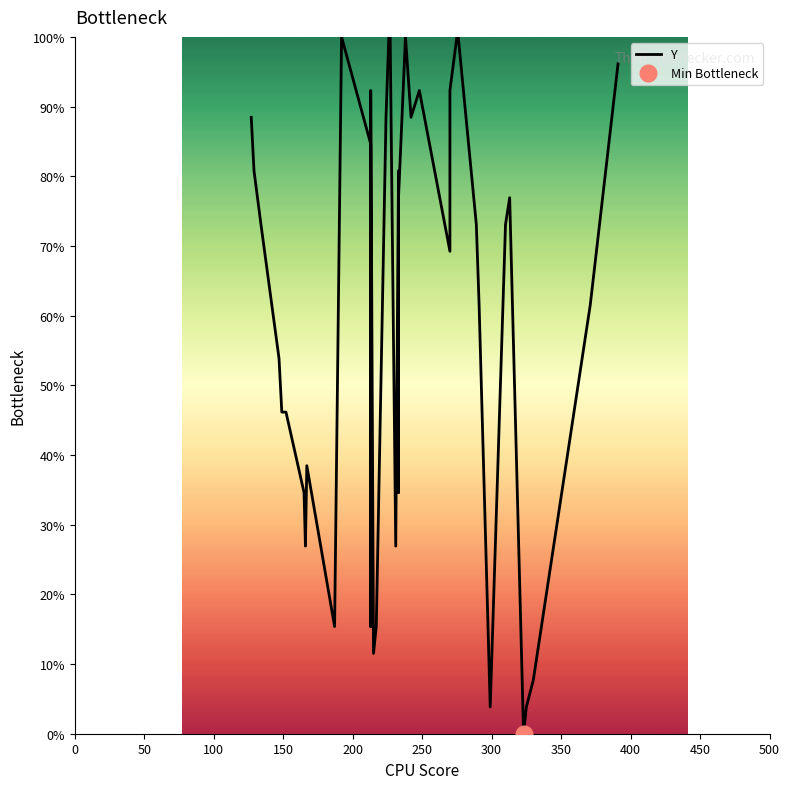

What is the greatest value displayed?

100.0